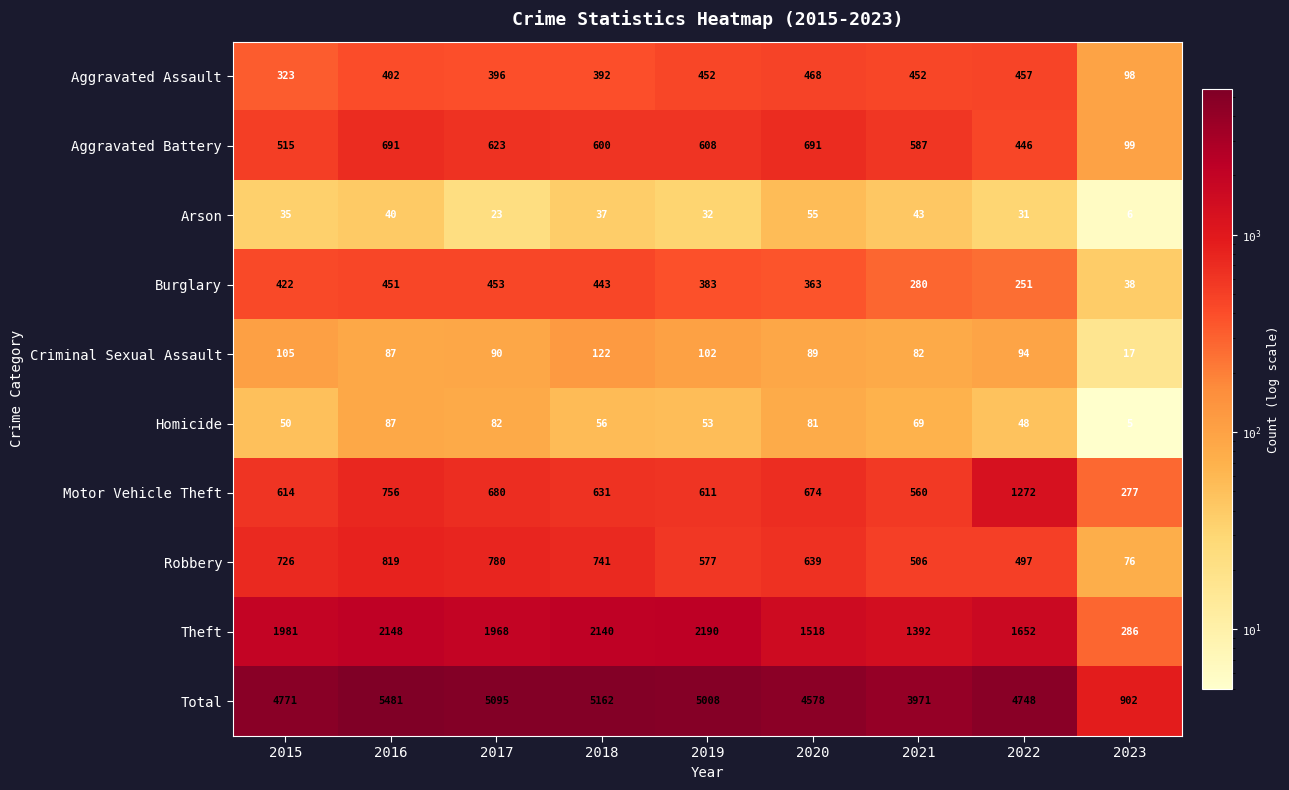

What is the spread (max minus min) of values at 2018?

5125